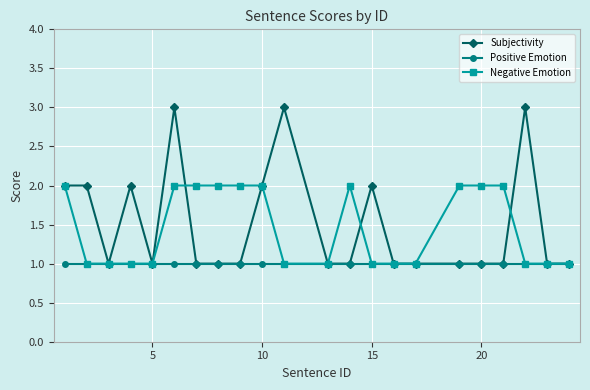

Is this an area chart (filled region under the line)?

No